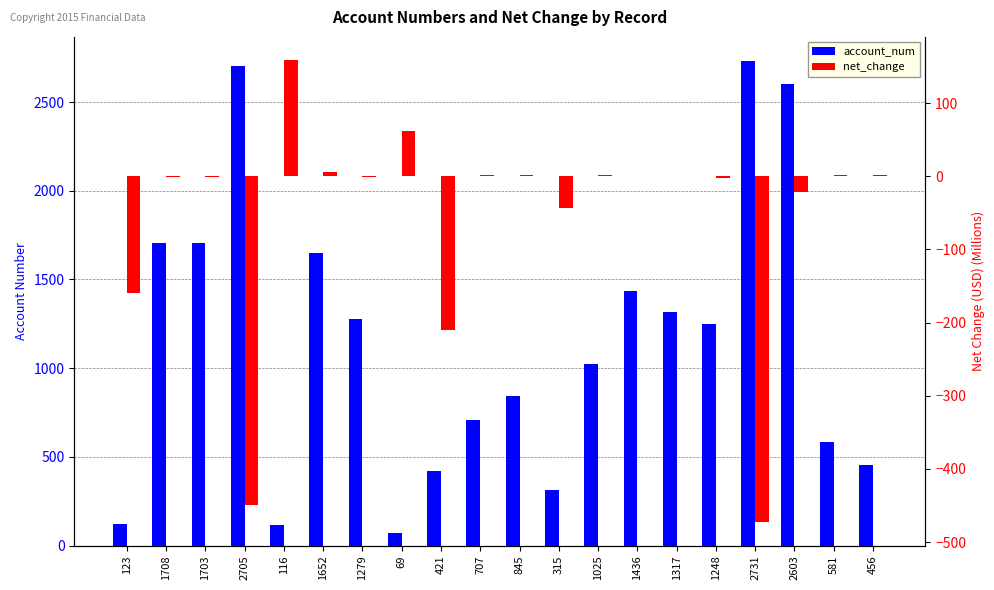

Does the chart contain stacked bars?

No